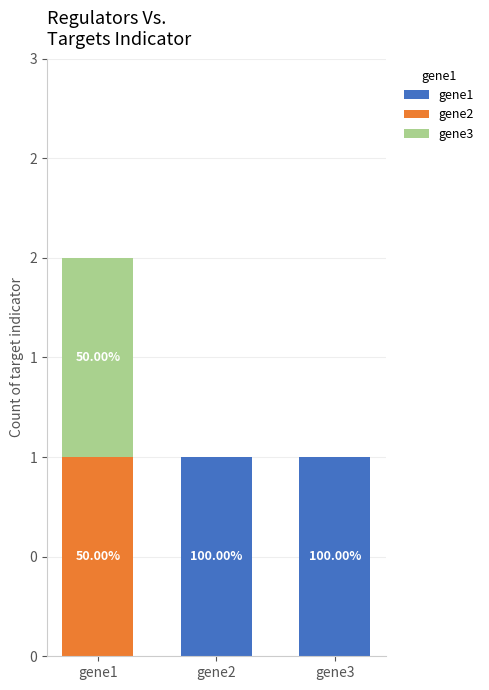

The value of gene1 at gene3 is 2. True or false?

False